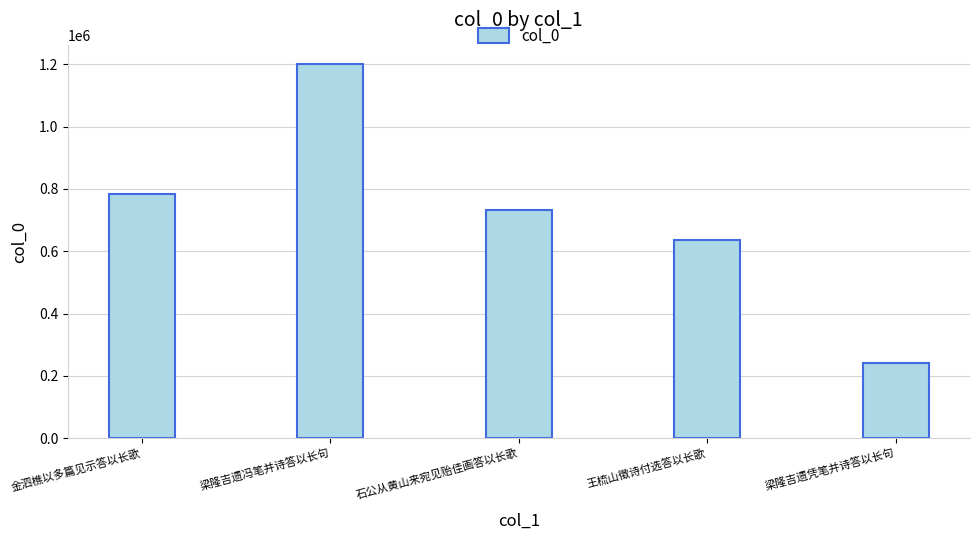

What is the label of the 3rd bar from the left?

石公从黄山来宛见贻佳画答以长歌